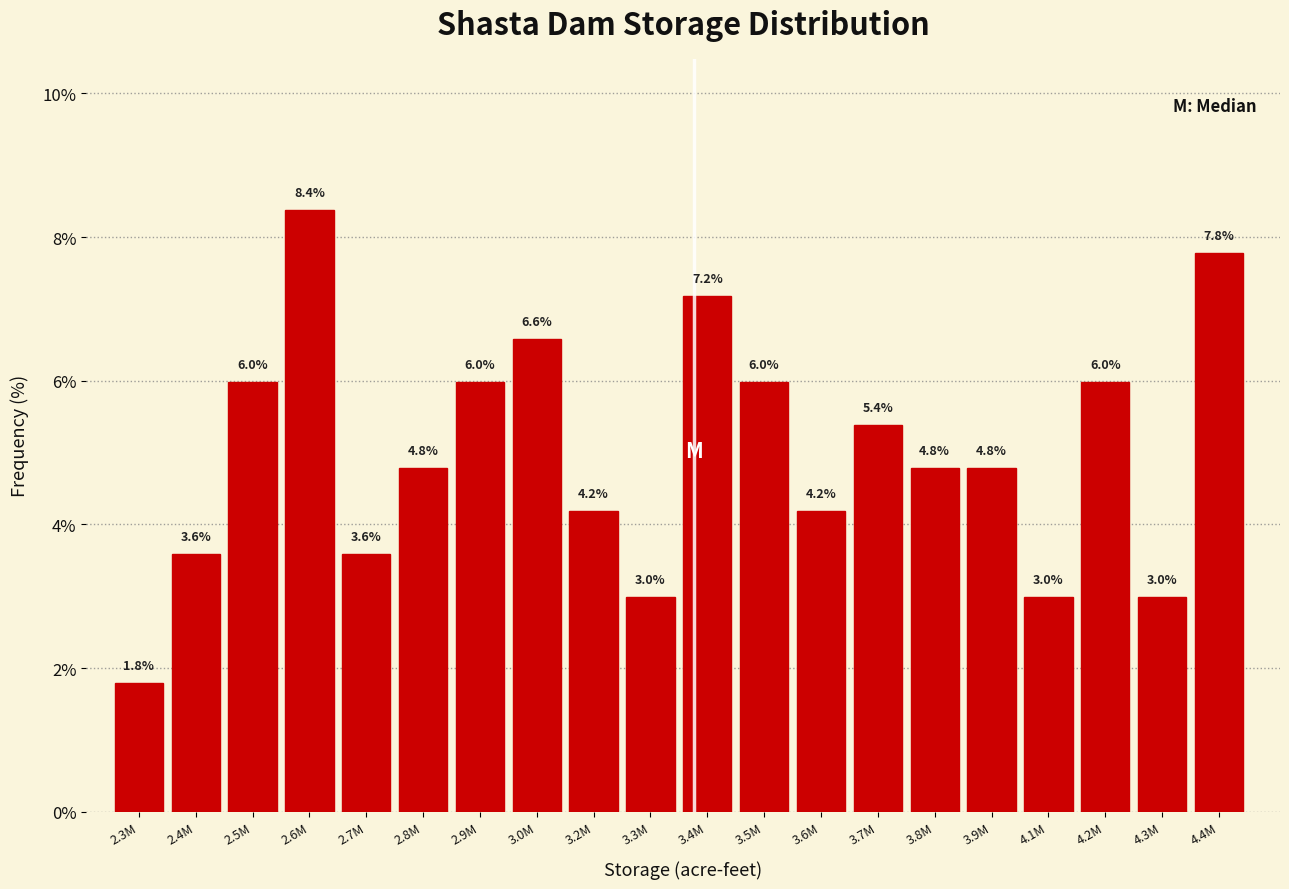

Reading right to left, what are all the values shown in this chart?

4.4M=7.8	4.3M=3.0	4.2M=6.0	4.1M=3.0	3.9M=4.8	3.8M=4.8	3.7M=5.4	3.6M=4.2	3.5M=6.0	3.4M=7.2	3.3M=3.0	3.2M=4.2	3.0M=6.6	2.9M=6.0	2.8M=4.8	2.7M=3.6	2.6M=8.4	2.5M=6.0	2.4M=3.6	2.3M=1.8